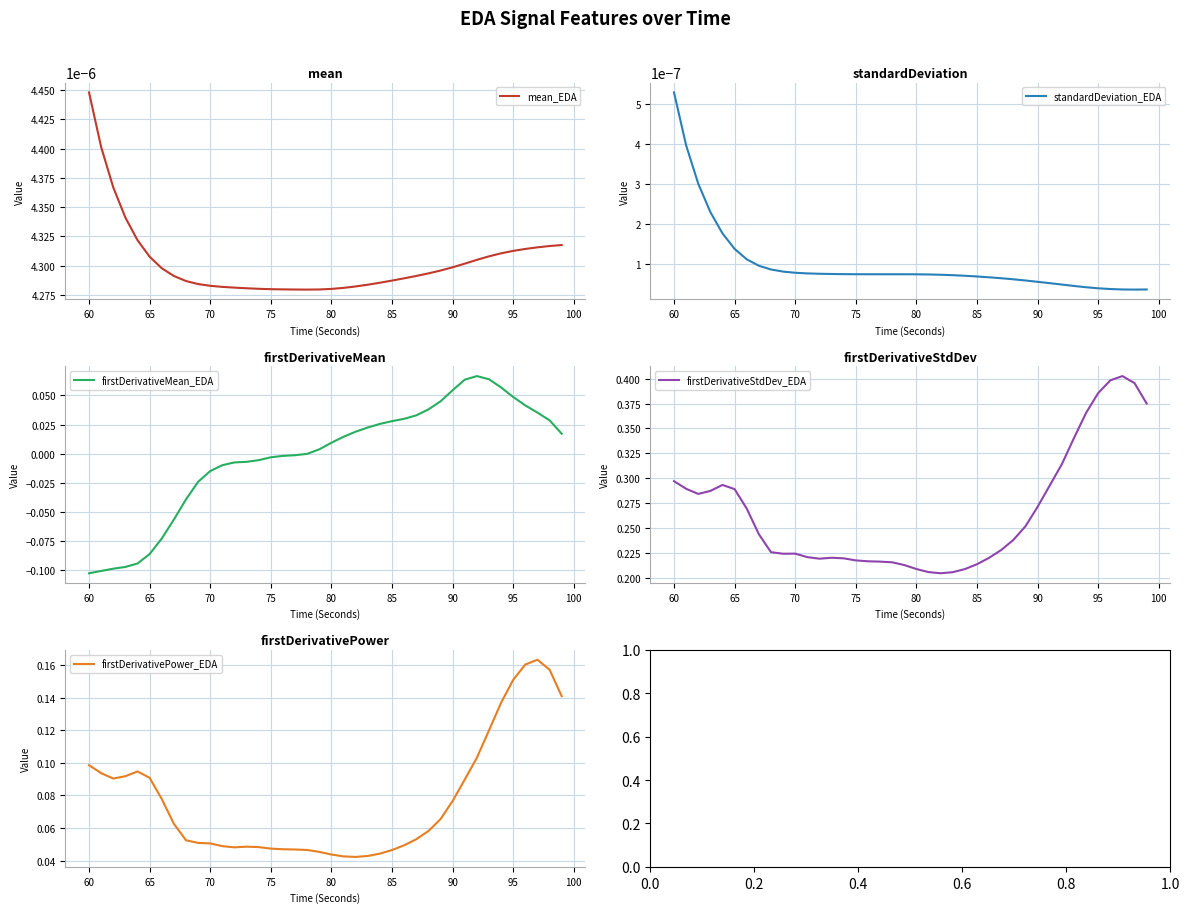

What are all the series names shown in the legend?

mean_EDA, standardDeviation_EDA, firstDerivativeMean_EDA, firstDerivativeStdDev_EDA, firstDerivativePower_EDA